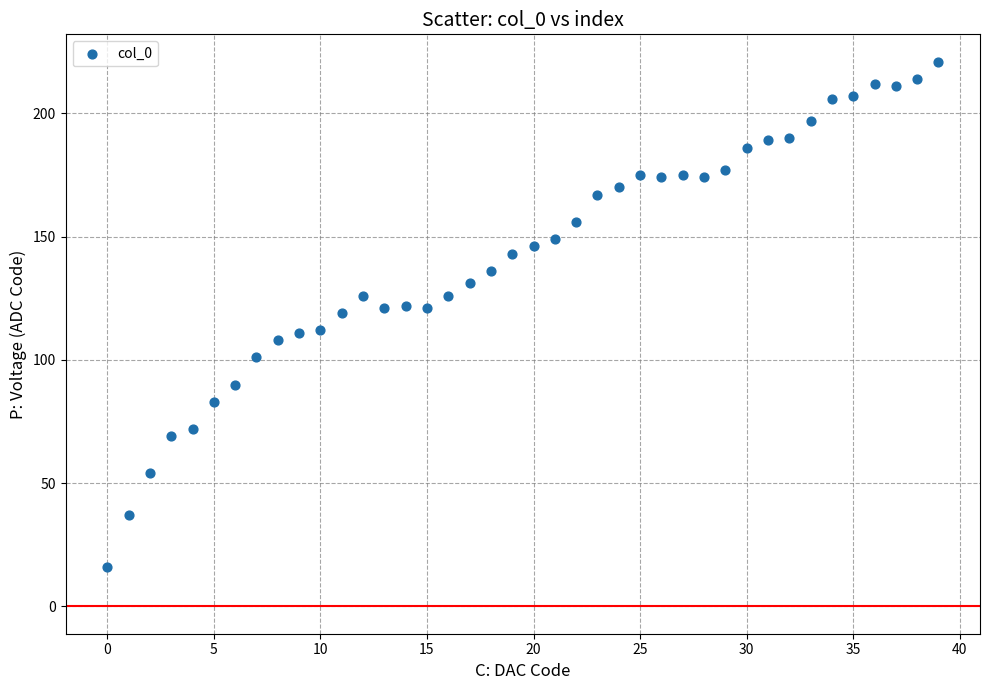

What is the range of Y values (max minus min)?

205